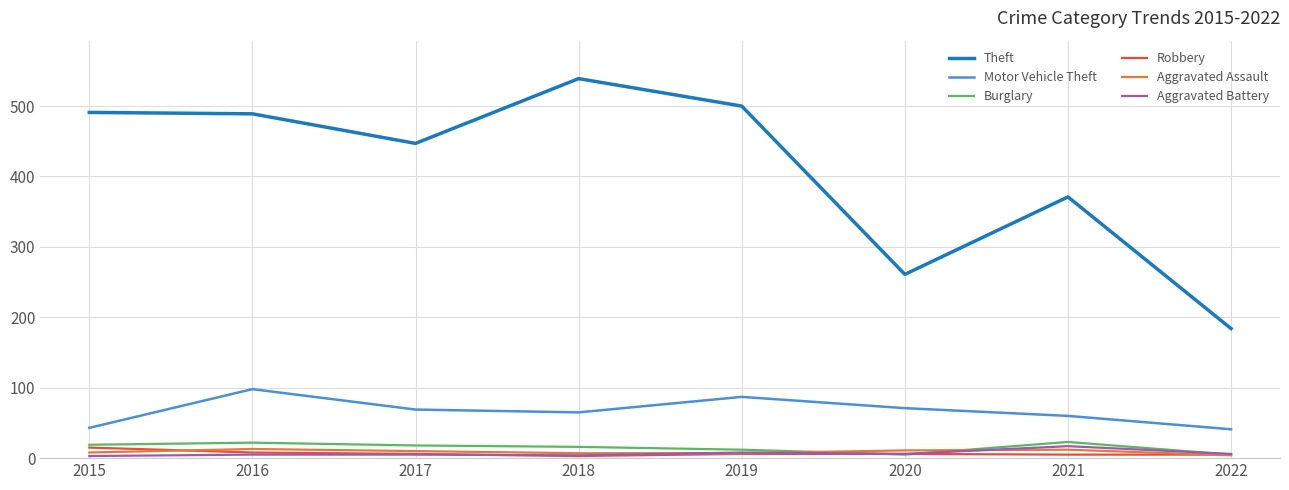

True or false: Theft and Aggravated Battery intersect in this chart.

False